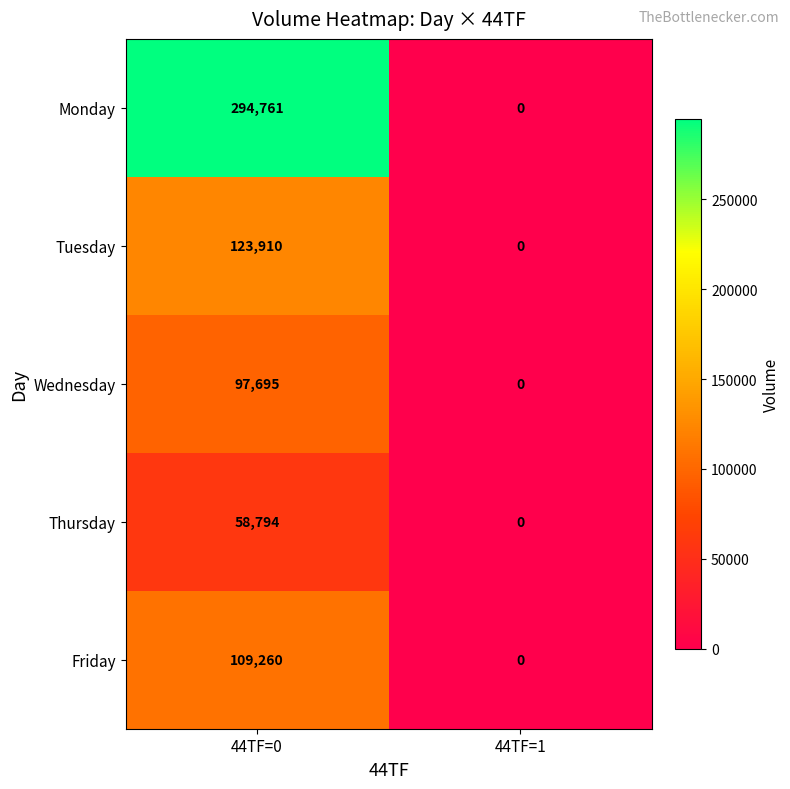

Is it true that Monday equals 66189 at 44TF=0?

False